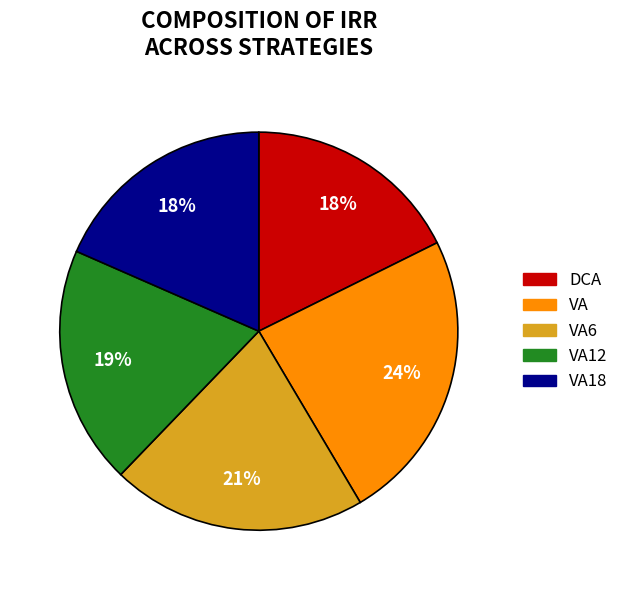

Is there a majority slice in this chart?

No